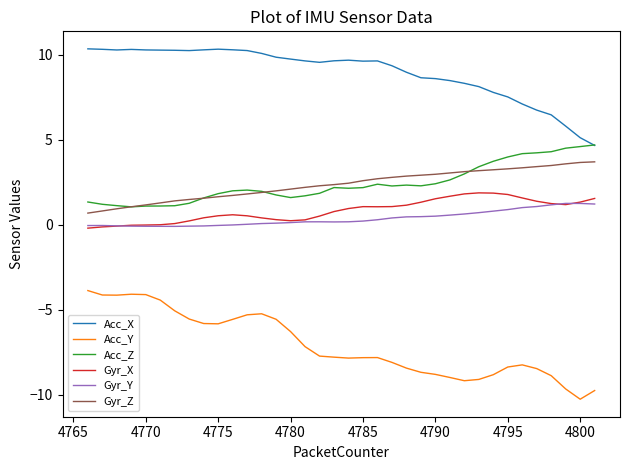

True or false: Gyr_Z and Gyr_X intersect in this chart.

False